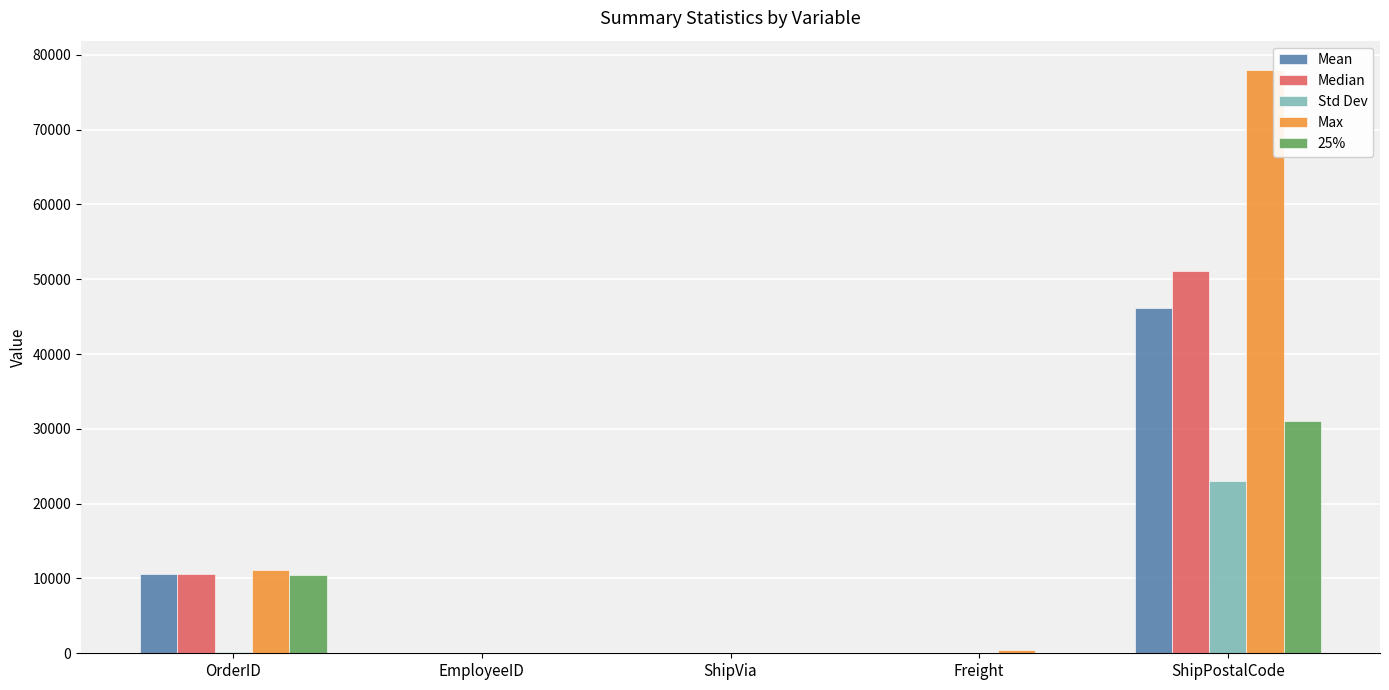

Which category has the highest value in the Median series?

ShipPostalCode